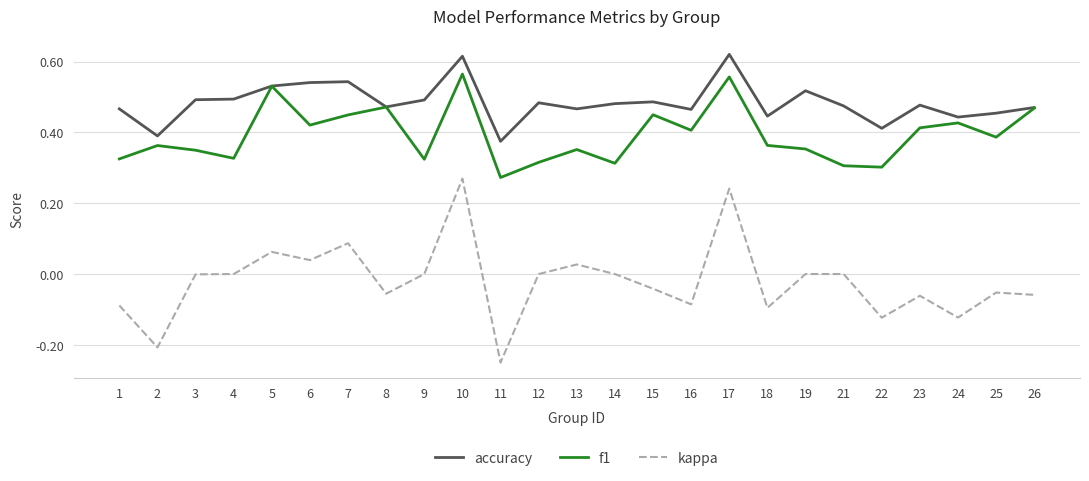

List the series in order of their peak value, lowest first.

kappa, f1, accuracy